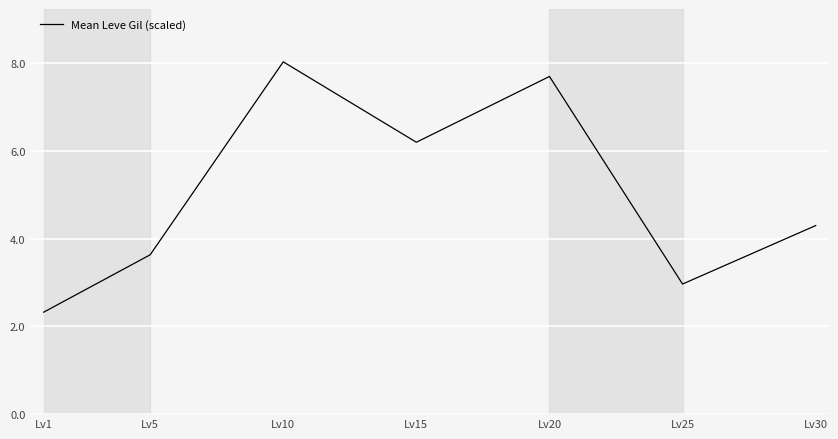

True or false: the data has more than 1 interior local peaks.

True